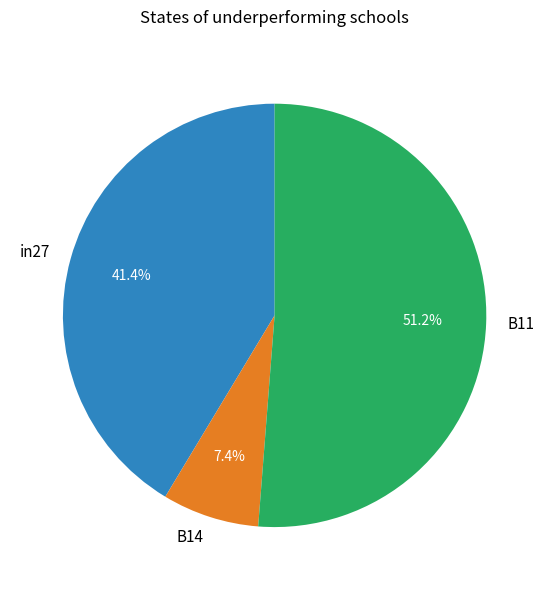

What percentage is the B11 slice, to the nearest percent?

51%